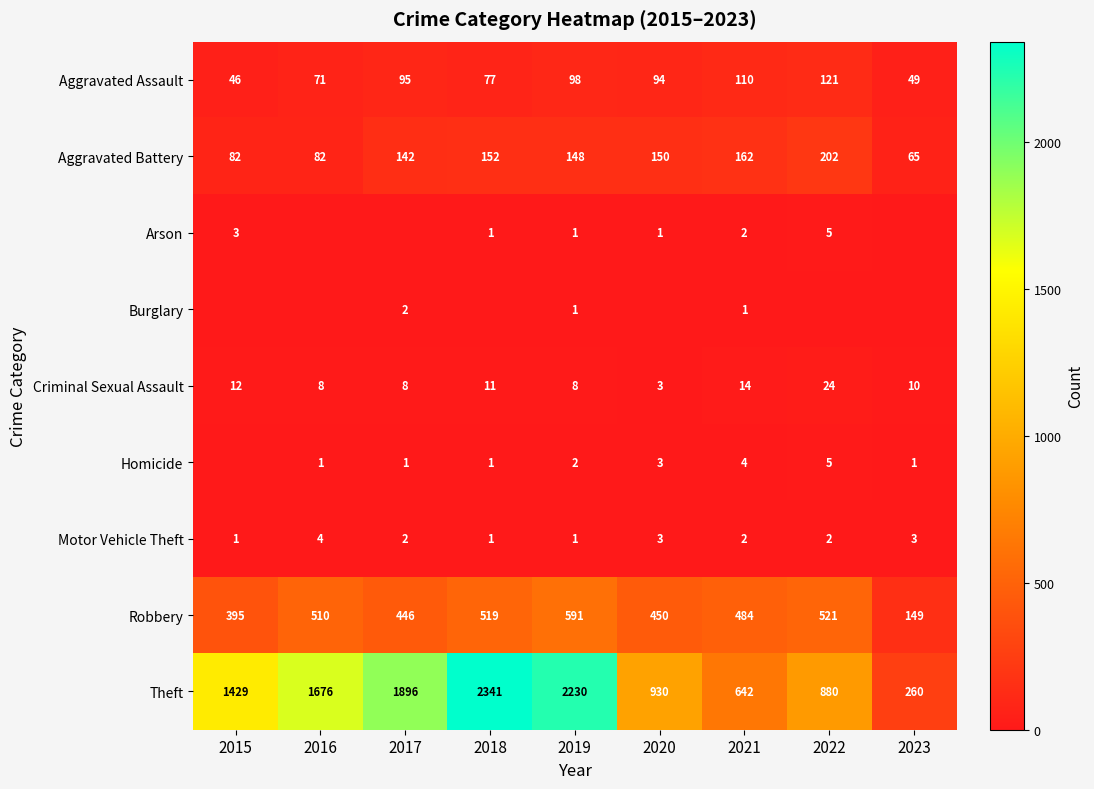

At which label does Robbery first exceed 484?

2016